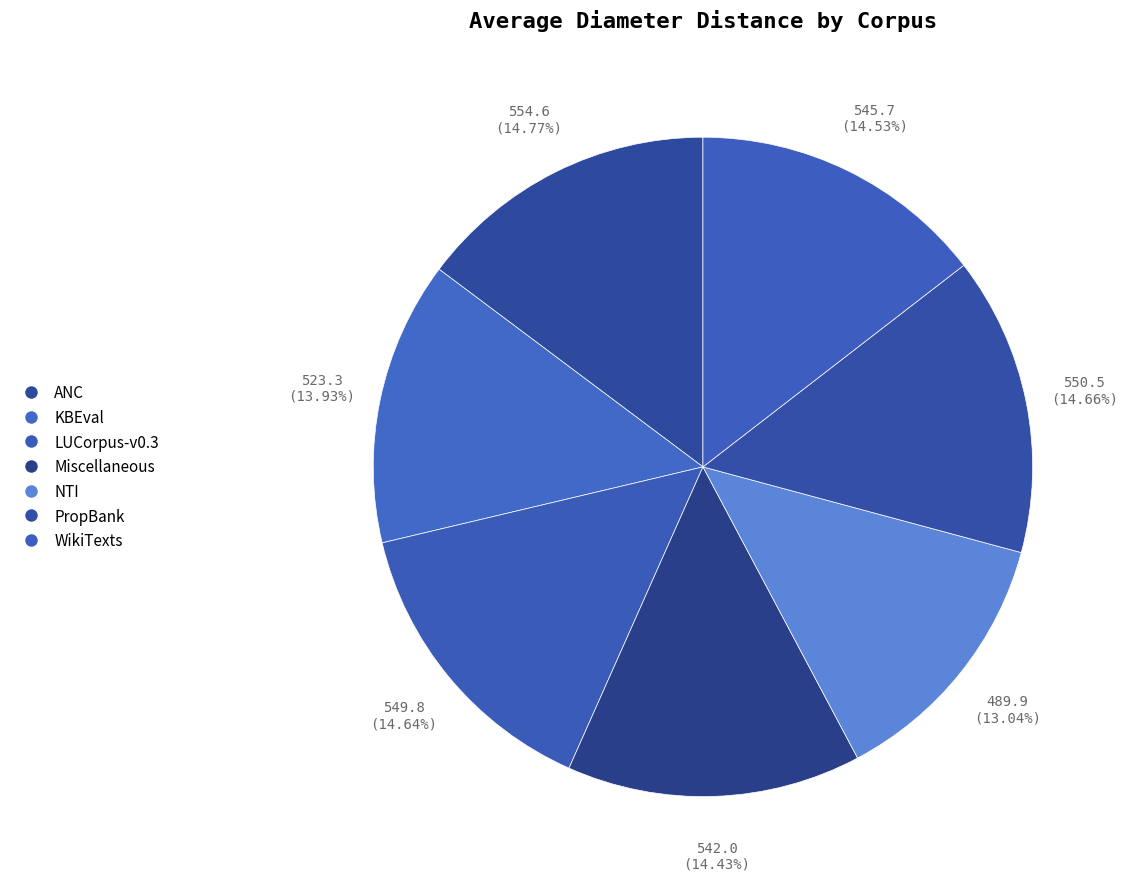

To the nearest percent, what percentage of the pie is WikiTexts?

15%